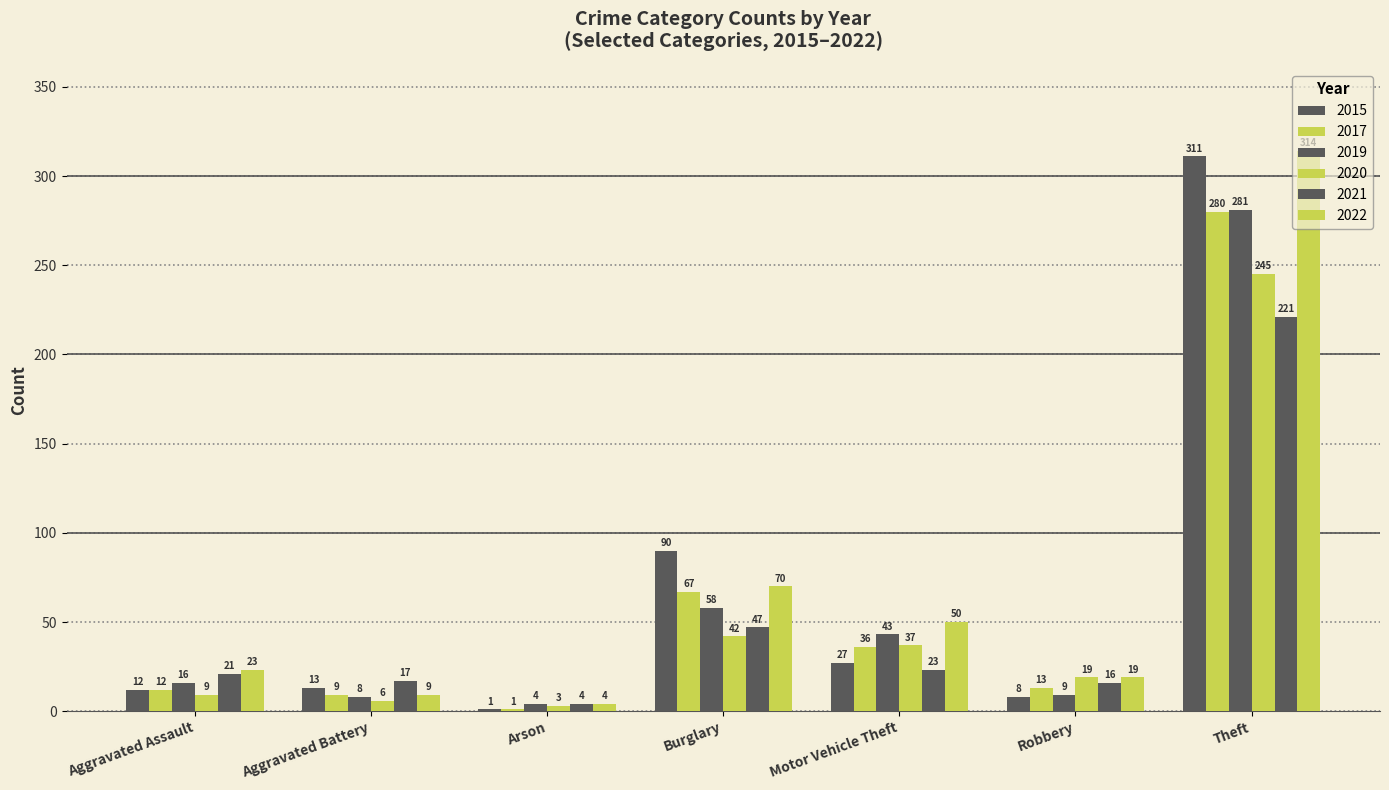

How many data points does each series have?

7